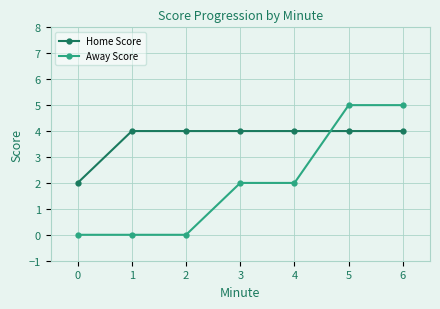

What is the approximate value of Home Score at 0?

2